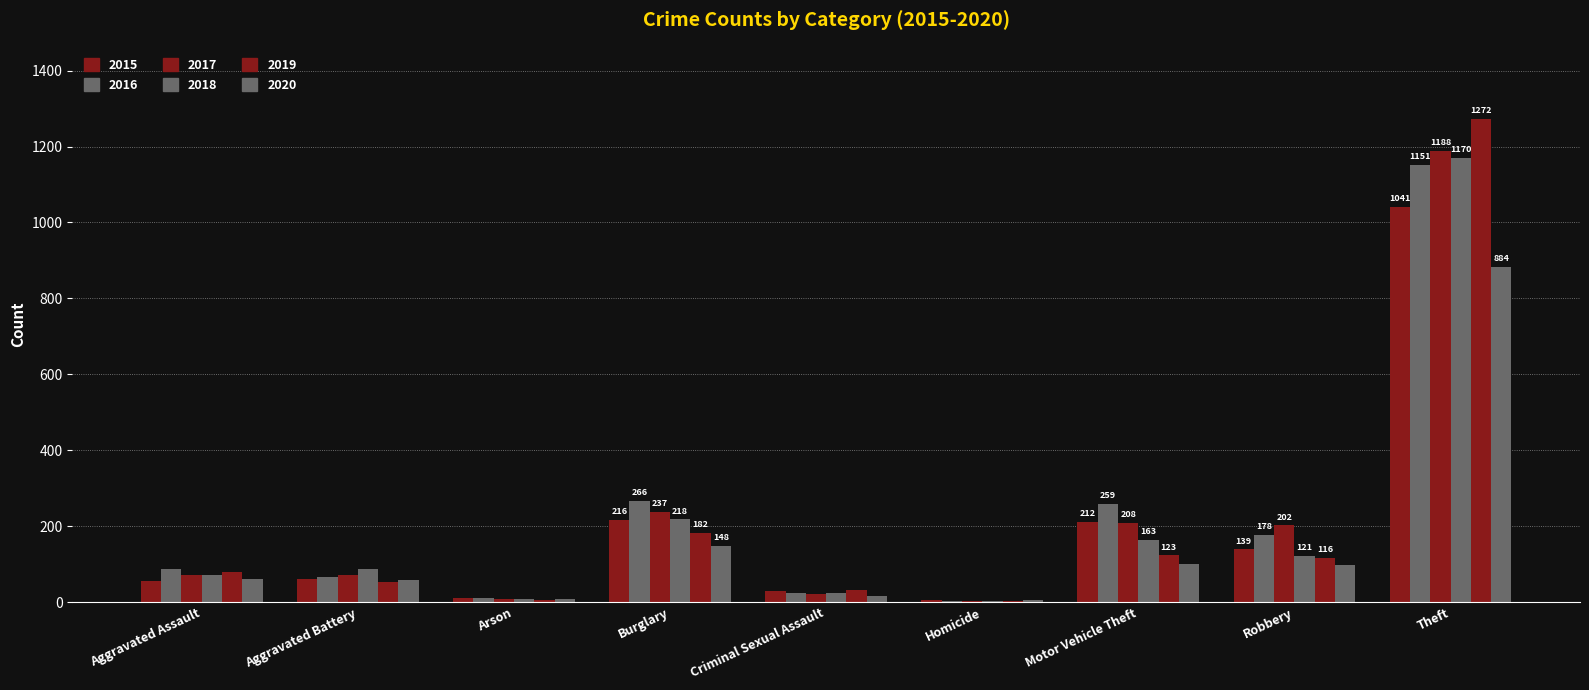

What is the sum of the 2015 values at Motor Vehicle Theft and Robbery?

351